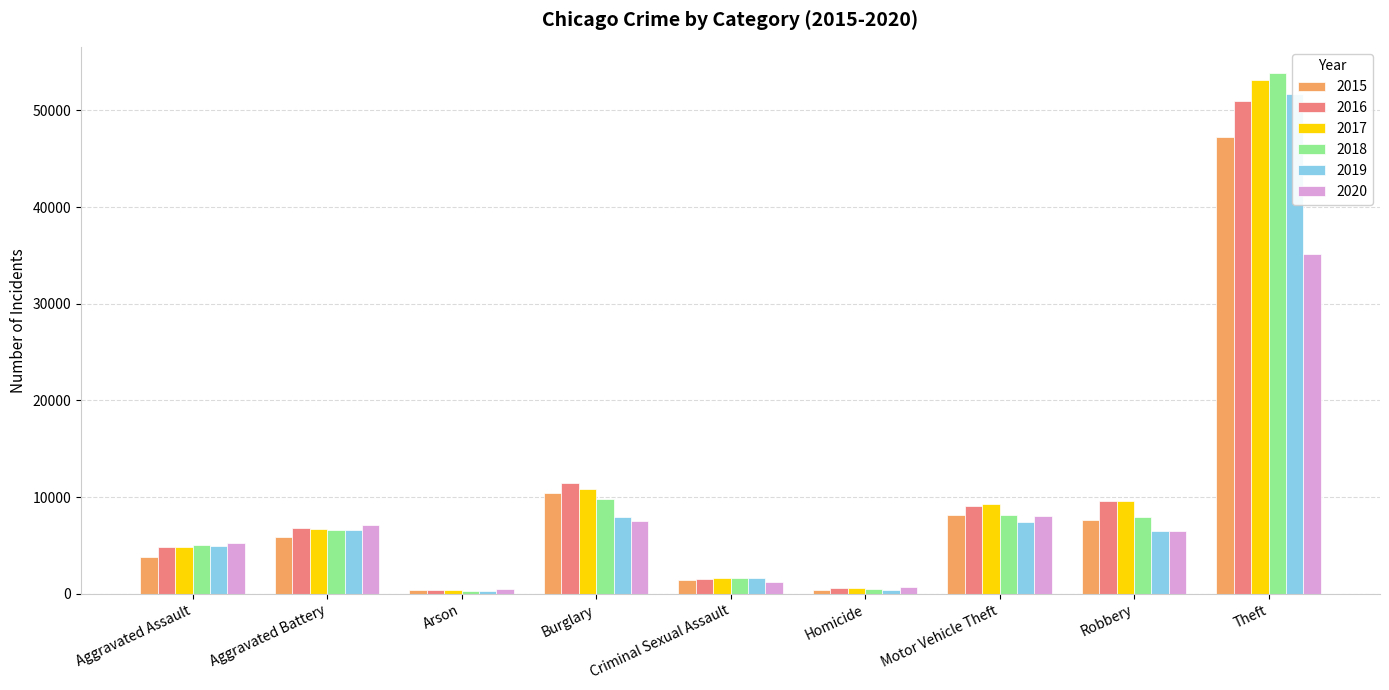

At how many categories does at least one series exceed 11729?

1